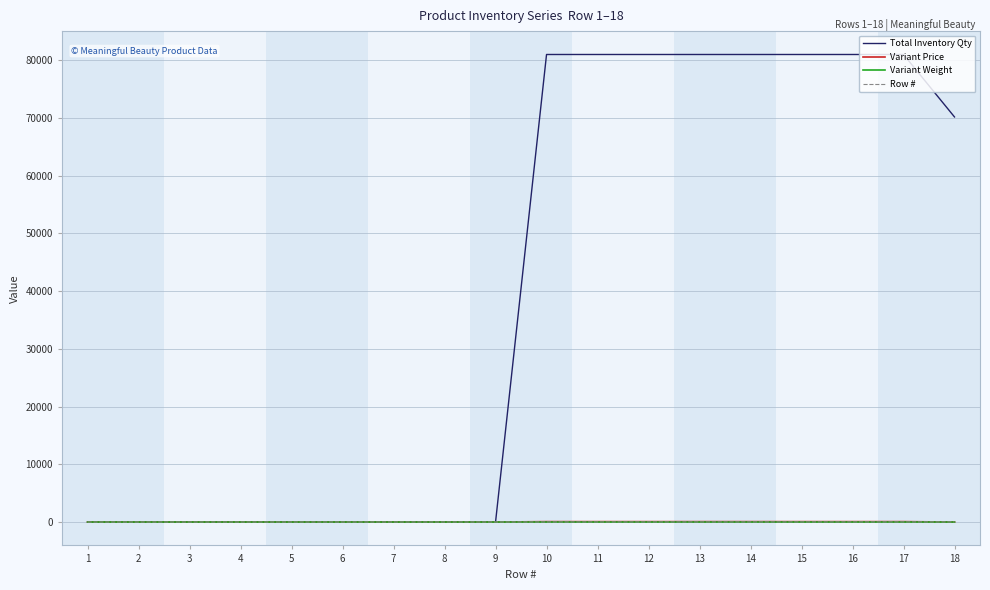

Which series has the largest total across all categories?

Total Inventory Qty